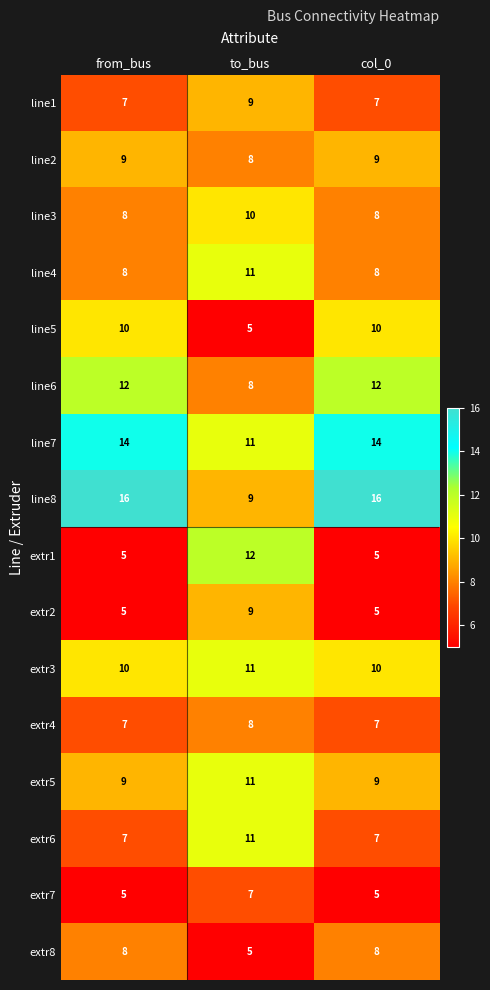

How many series are shown in this chart?

16